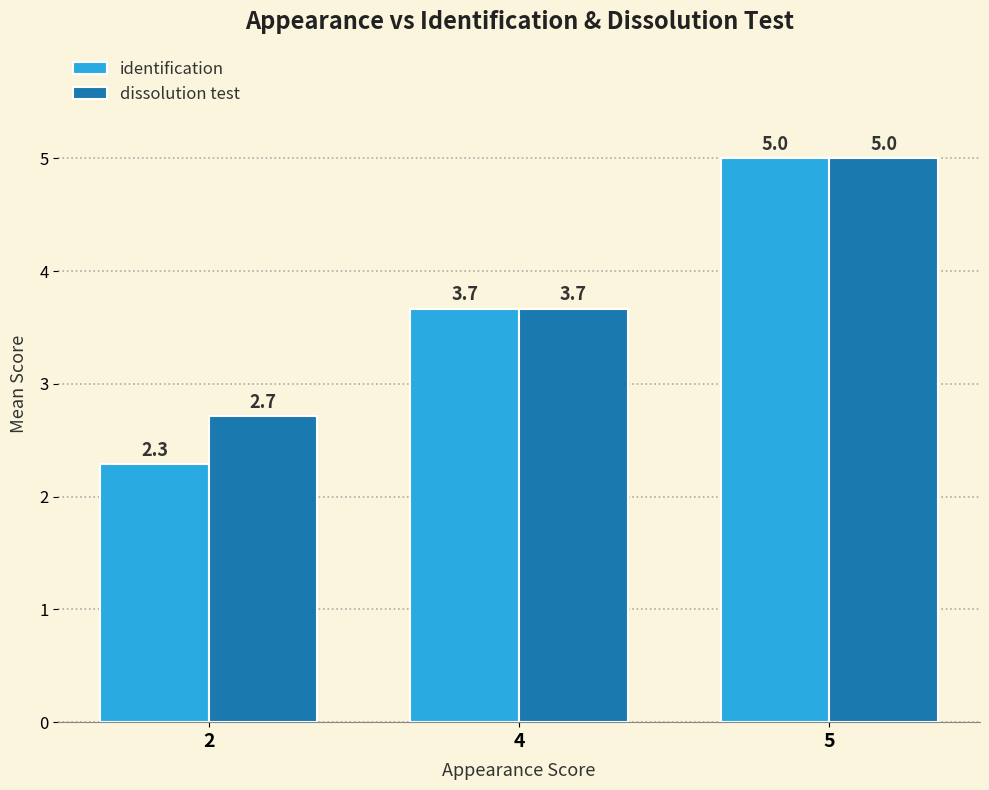

Which series has the largest range (max minus min)?

identification